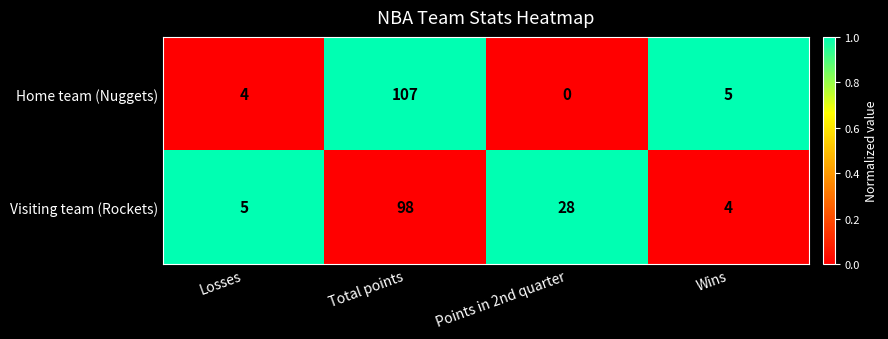

What is the sum of the Home team (Nuggets) values at Wins and Total points?

112